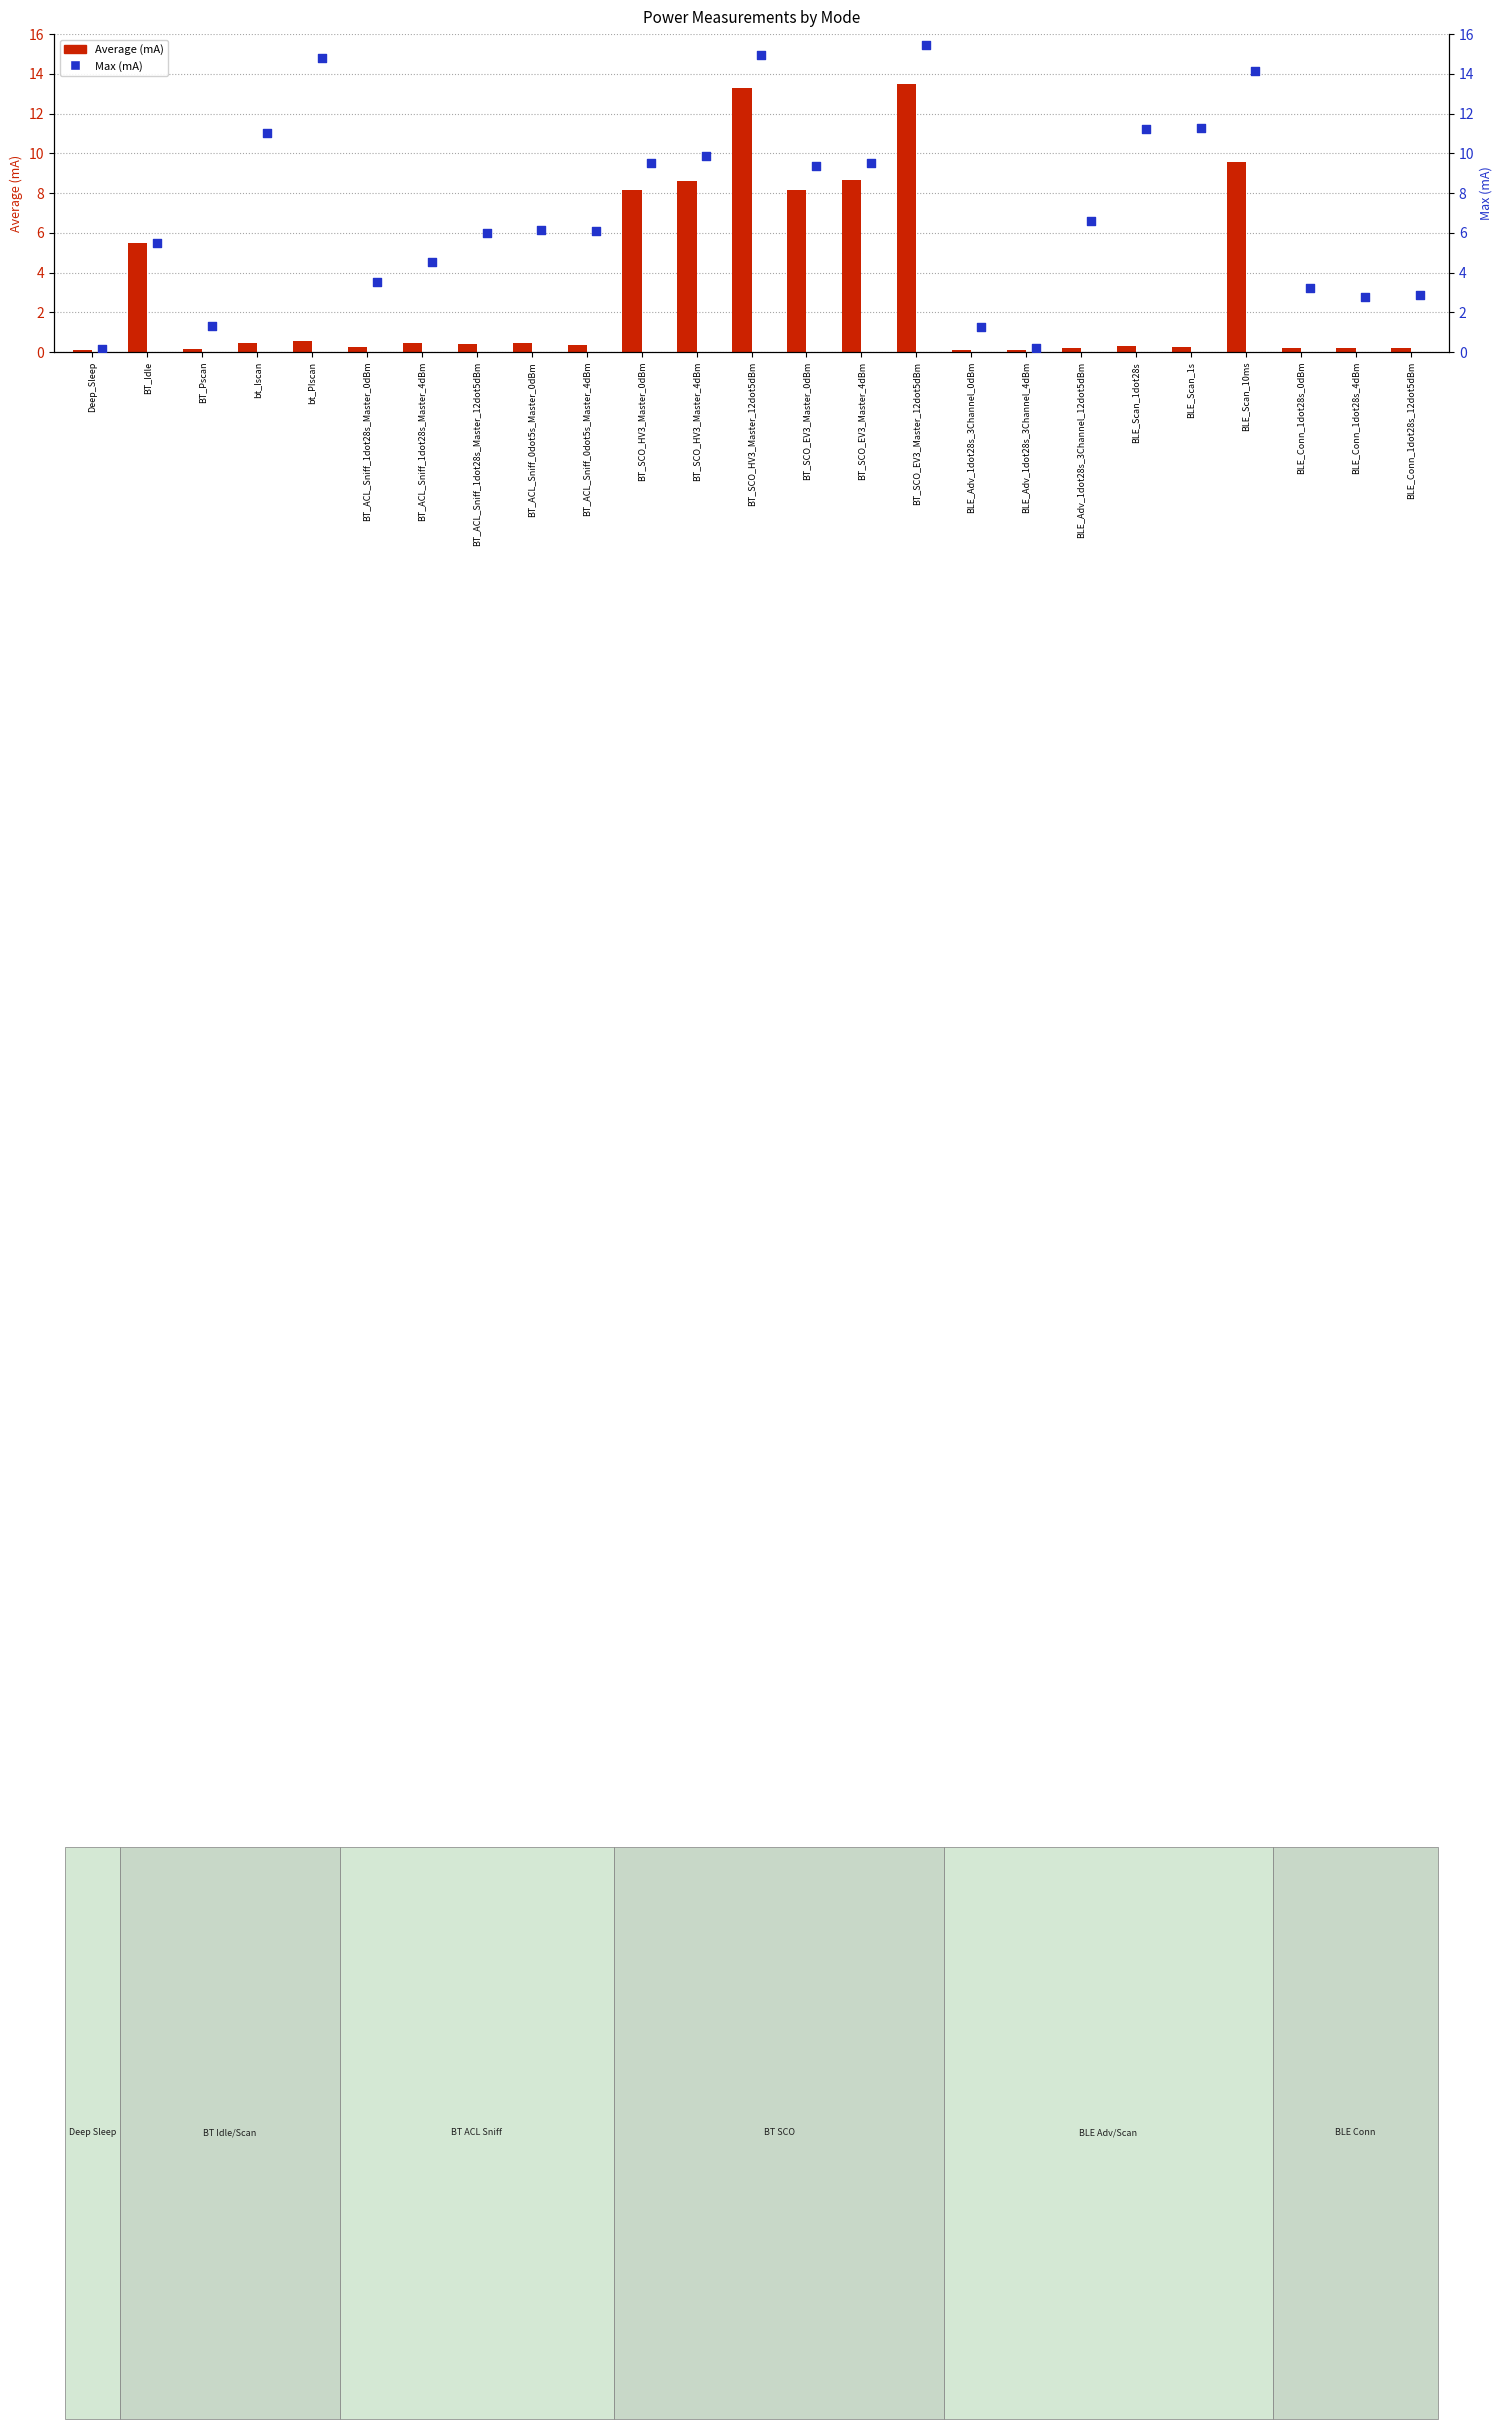

Is the value of Average (mA) at BT_SCO_HV3_Master_4dBm greater than the value of Max at BT_ACL_Sniff_1dot28s_Master_4dBm?

Yes